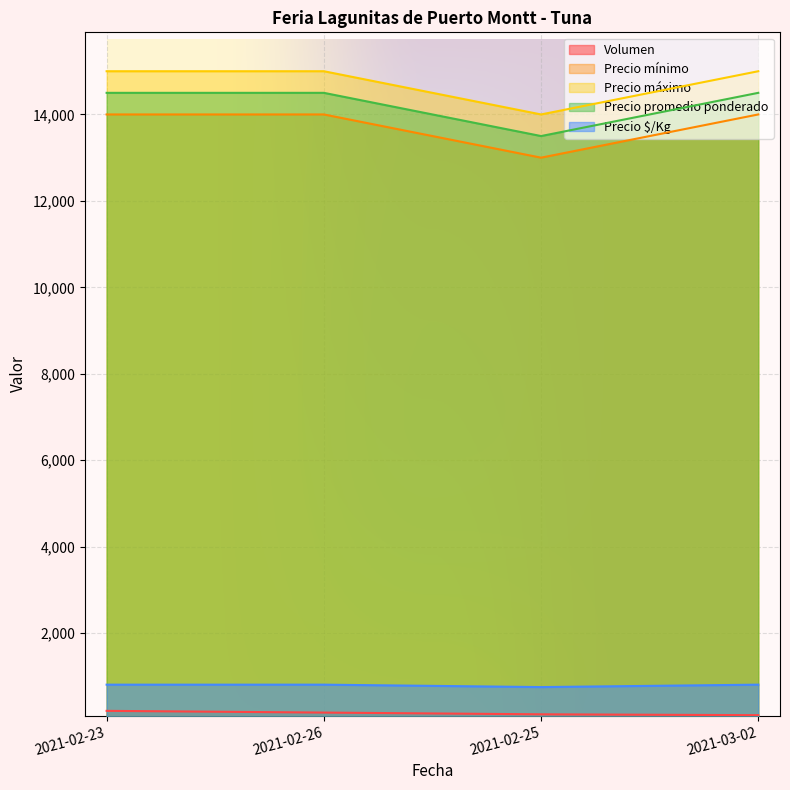

What is the average value of the Precio máximo series?

14750